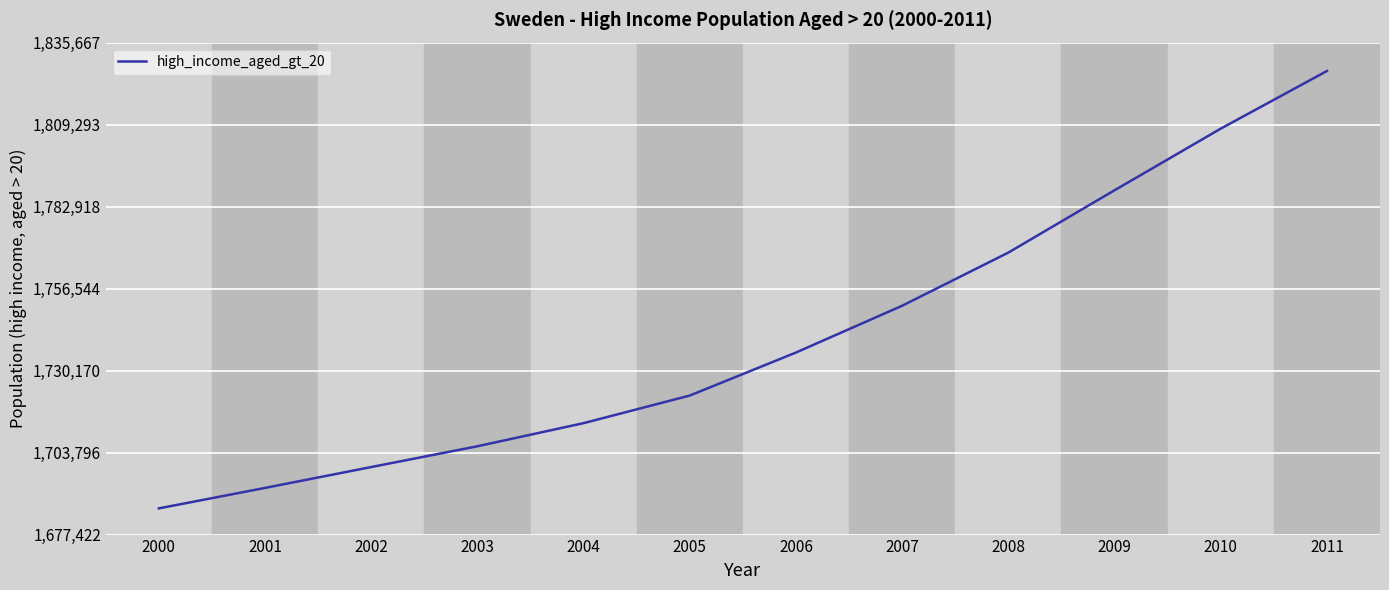

How many lines are shown in the chart?

1